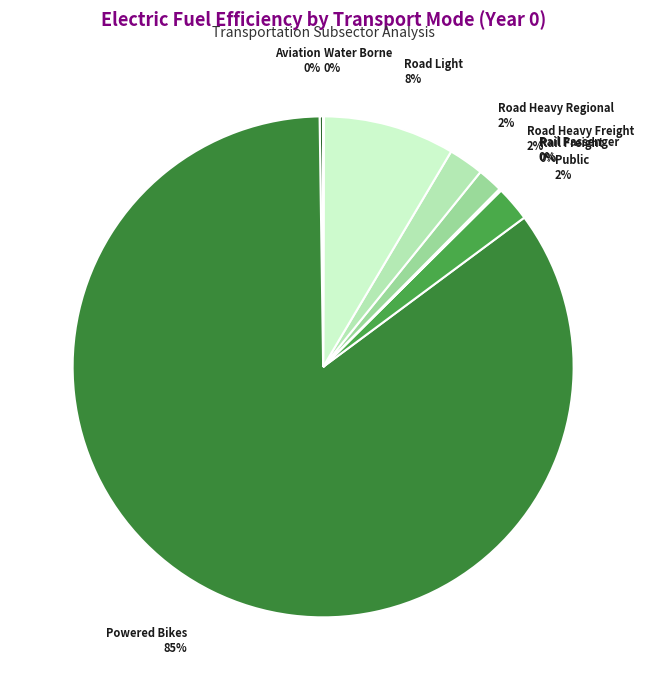

To the nearest percent, what is the difference between the largest and smallest slice percentages?

85%